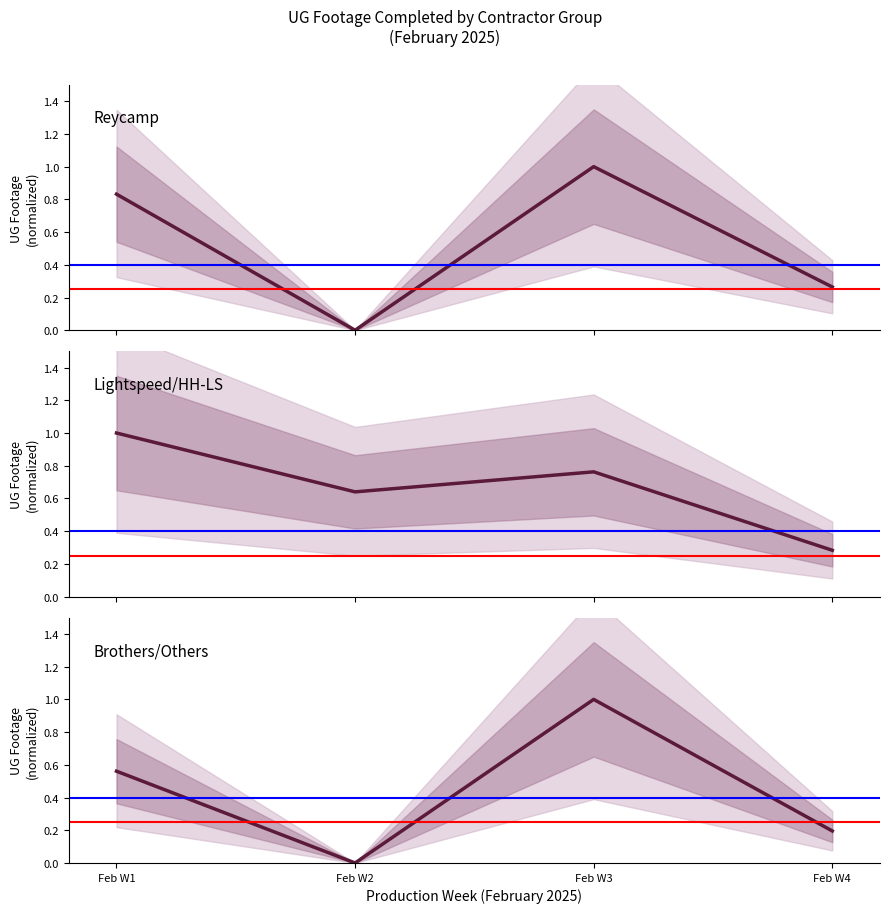

What is the total value across all series at Feb W1?

2.4